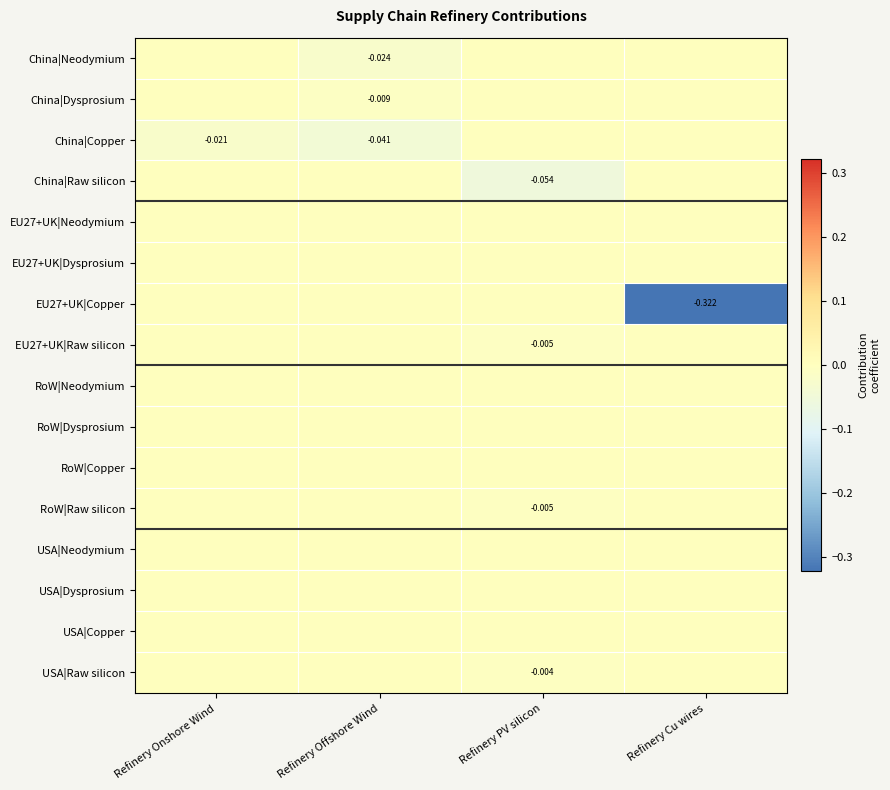

Is it true that China|Dysprosium equals 0.0 at Refinery Cu wires?

True